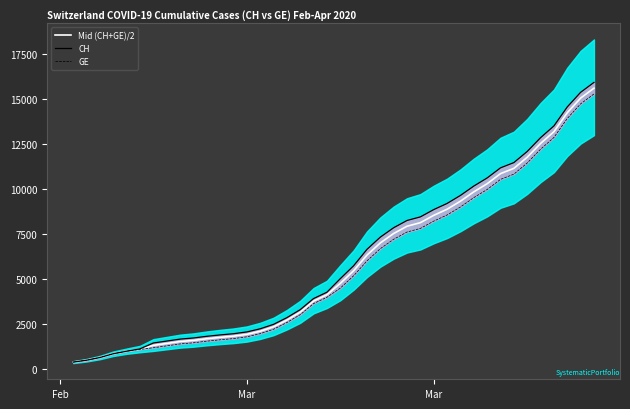

How many values in the Mid (CH+GE)/2 series exceed 4748?

20